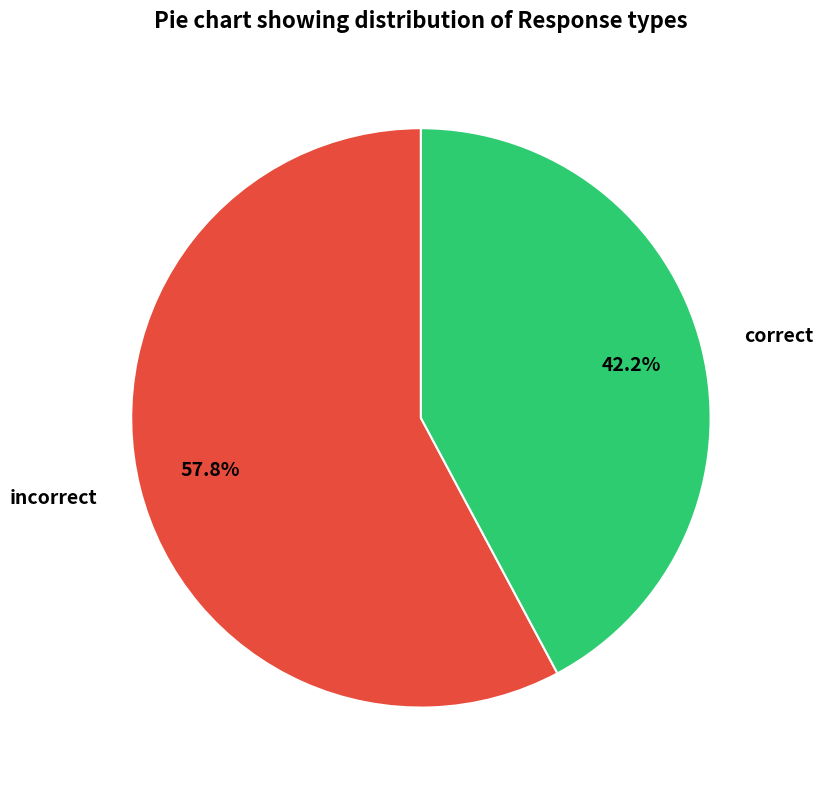

Which has a higher value, correct or incorrect?

incorrect